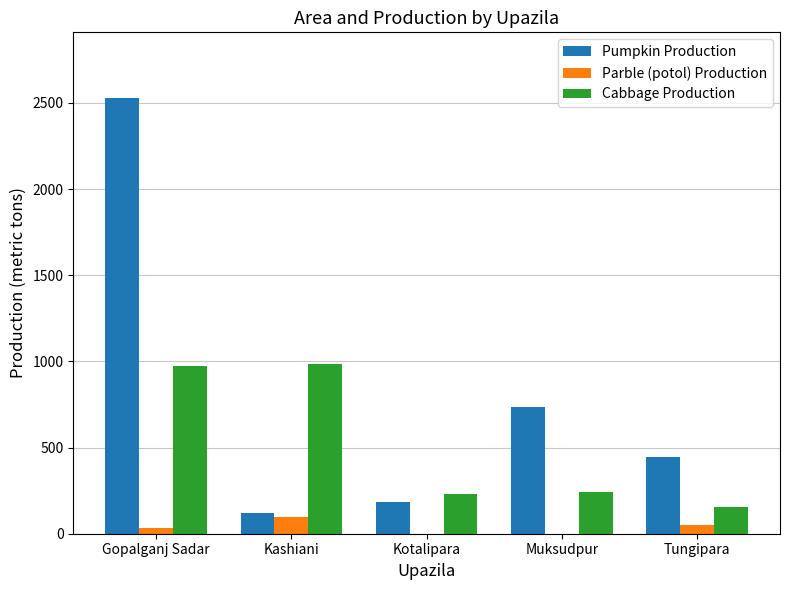

True or false: Pumpkin Production has a value of 285 at Kotalipara.

False